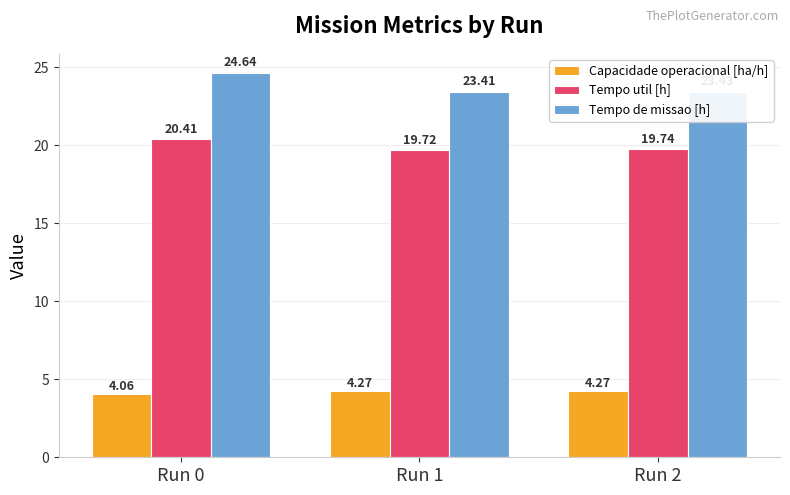

What is the difference between the maximum and minimum values in the Tempo util [h] series?

0.7